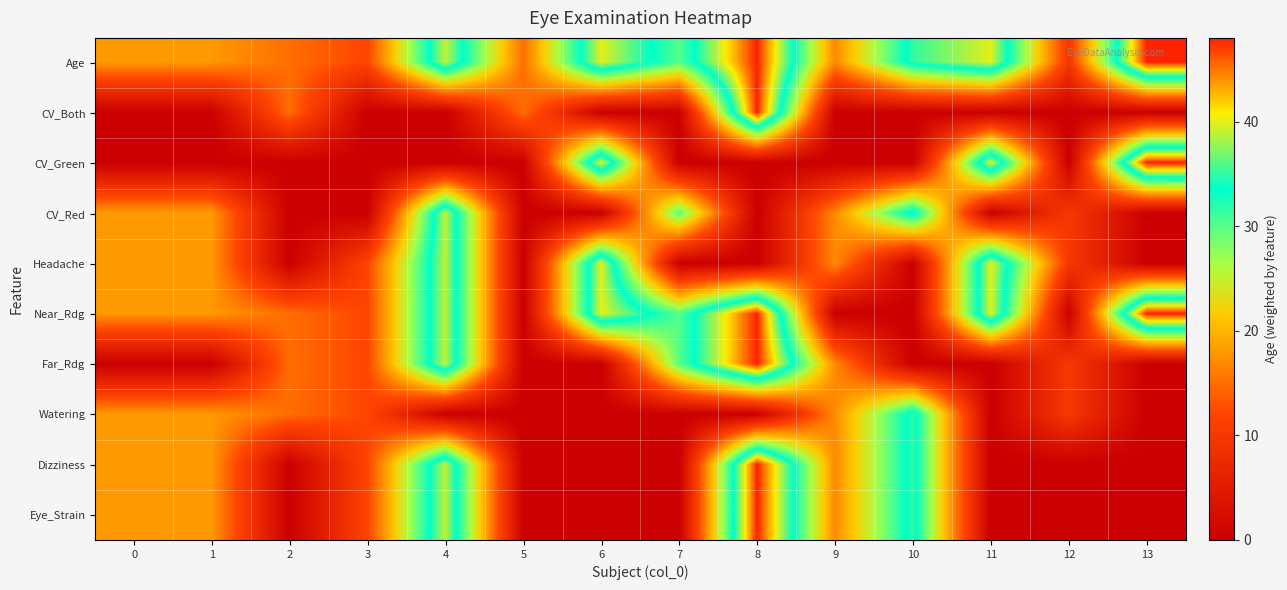

Reading left to right, what are all the values shown in this chart?

Age: 0=18	1=18	2=15	3=12	4=39	5=15	6=40	7=30	8=48	9=17	10=35	11=40	12=10	13=48
CV_Both: 0=0	1=0	2=15	3=0	4=0	5=15	6=0	7=0	8=48	9=0	10=0	11=0	12=0	13=0
CV_Green: 0=0	1=0	2=0	3=0	4=0	5=0	6=40	7=0	8=0	9=0	10=0	11=40	12=0	13=48
CV_Red: 0=18	1=18	2=0	3=0	4=39	5=0	6=0	7=30	8=0	9=17	10=35	11=0	12=10	13=0
Headache: 0=18	1=18	2=0	3=12	4=39	5=0	6=40	7=0	8=0	9=17	10=0	11=40	12=10	13=0
Near_Rdg: 0=18	1=18	2=15	3=12	4=39	5=0	6=40	7=30	8=48	9=0	10=0	11=40	12=0	13=48
Far_Rdg: 0=0	1=0	2=15	3=12	4=39	5=0	6=0	7=30	8=48	9=17	10=0	11=0	12=10	13=0
Watering: 0=18	1=18	2=15	3=12	4=0	5=0	6=0	7=0	8=0	9=17	10=35	11=0	12=10	13=0
Dizziness: 0=18	1=18	2=0	3=12	4=39	5=0	6=0	7=0	8=48	9=17	10=35	11=0	12=0	13=0
Eye_Strain: 0=18	1=18	2=0	3=12	4=39	5=0	6=0	7=0	8=48	9=17	10=35	11=0	12=0	13=0